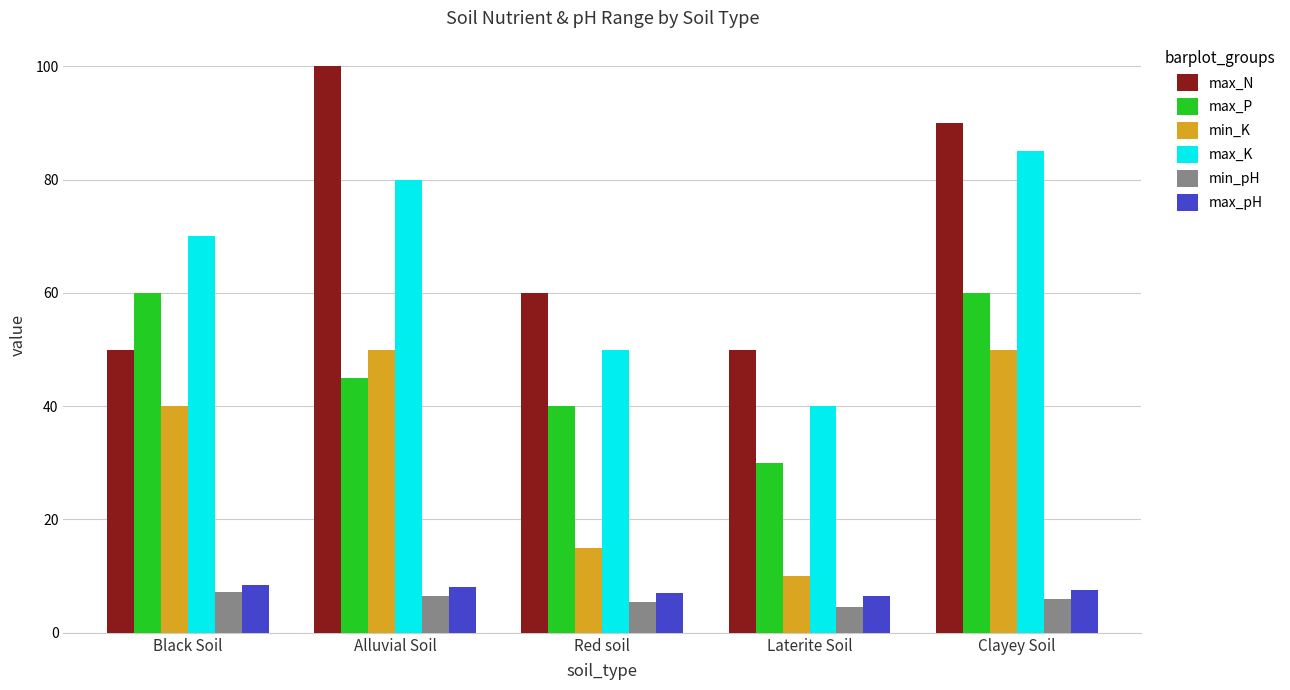

Reading left to right, list all the values displayed in this chart.

max_N: Black Soil=50.0	Alluvial Soil=100.0	Red soil=60.0	Laterite Soil=50.0	Clayey Soil=90.0
max_P: Black Soil=60.0	Alluvial Soil=45.0	Red soil=40.0	Laterite Soil=30.0	Clayey Soil=60.0
min_K: Black Soil=40.0	Alluvial Soil=50.0	Red soil=15.0	Laterite Soil=10.0	Clayey Soil=50.0
max_K: Black Soil=70.0	Alluvial Soil=80.0	Red soil=50.0	Laterite Soil=40.0	Clayey Soil=85.0
min_pH: Black Soil=7.2	Alluvial Soil=6.5	Red soil=5.5	Laterite Soil=4.5	Clayey Soil=6.0
max_pH: Black Soil=8.5	Alluvial Soil=8.0	Red soil=7.0	Laterite Soil=6.5	Clayey Soil=7.5